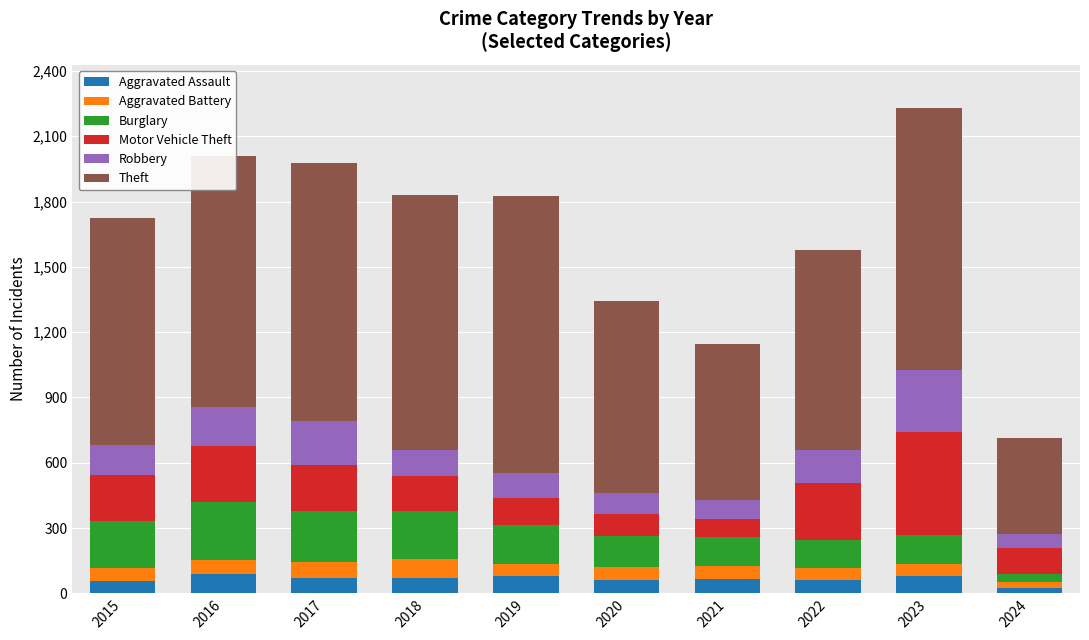

How many series are shown in this chart?

6